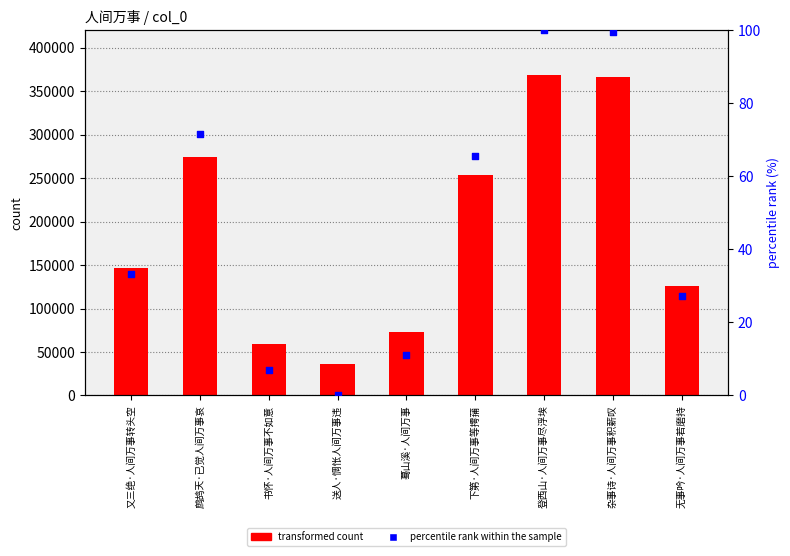

At which category is the sum across all series the highest?

登西山·人间万事尽浮埃